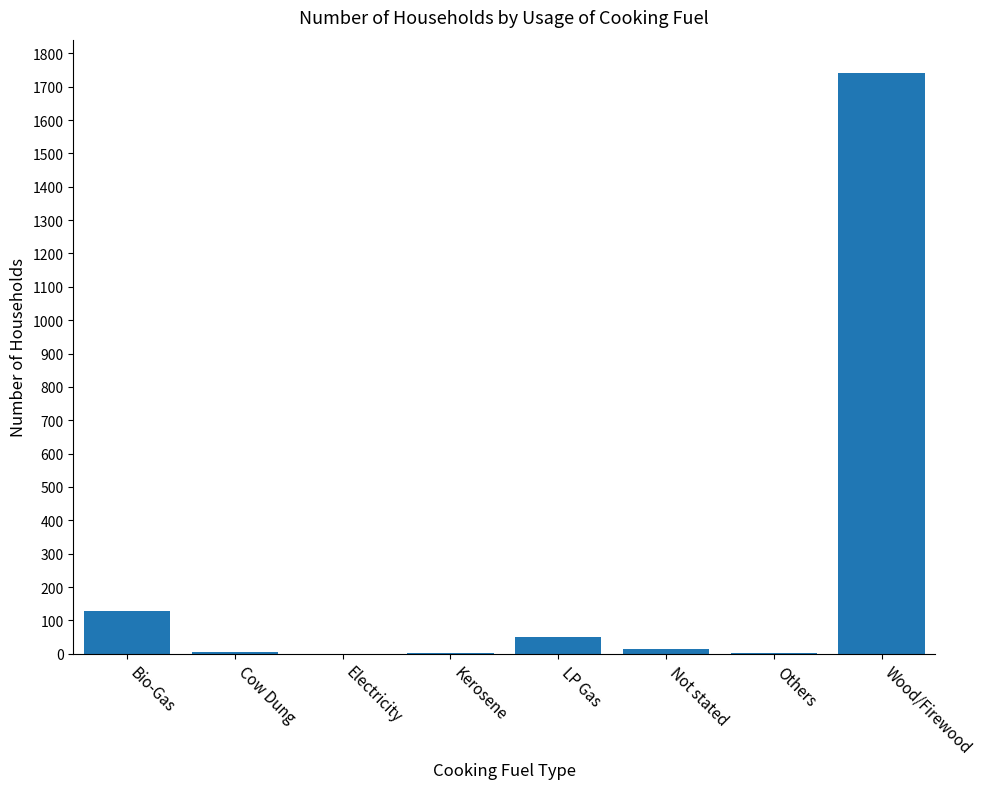

Where is the data nearest to the value 870?

Bio-Gas